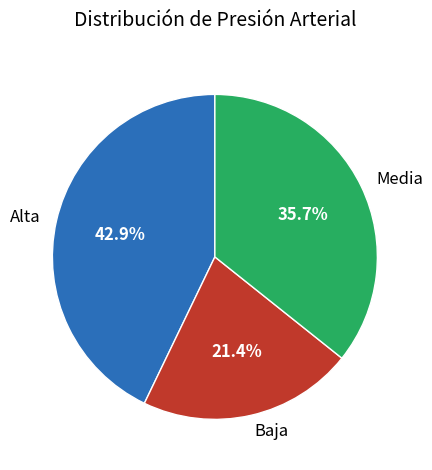

To the nearest percent, what is the combined percentage of Media and Baja?

57%